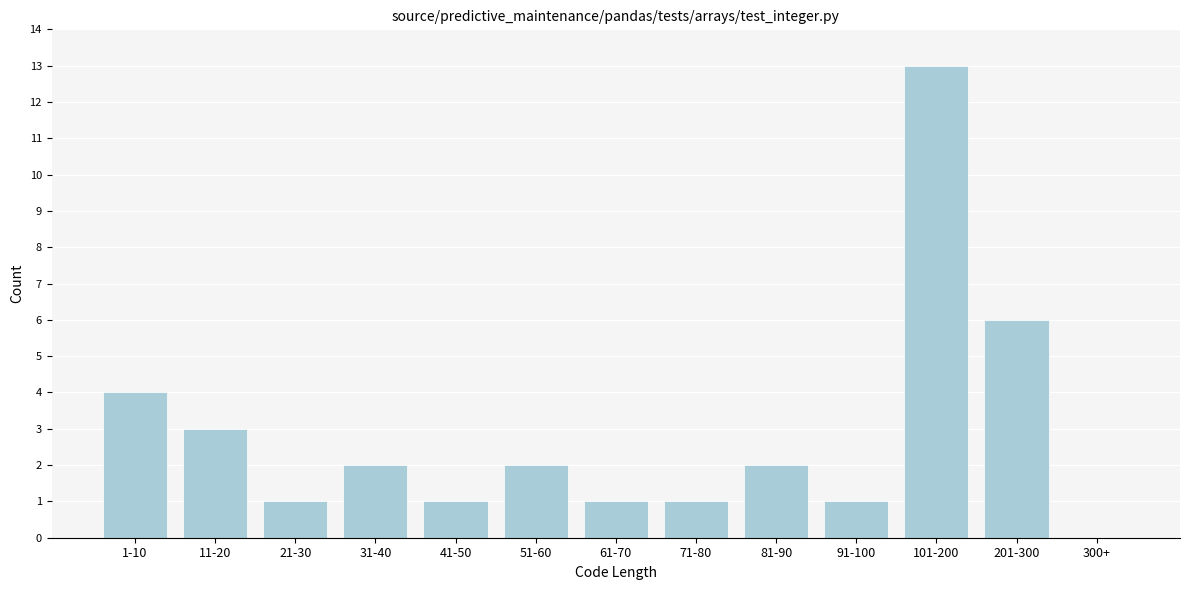

Reading left to right, what are all the values shown in this chart?

1-10=4	11-20=3	21-30=1	31-40=2	41-50=1	51-60=2	61-70=1	71-80=1	81-90=2	91-100=1	101-200=13	201-300=6	300+=0